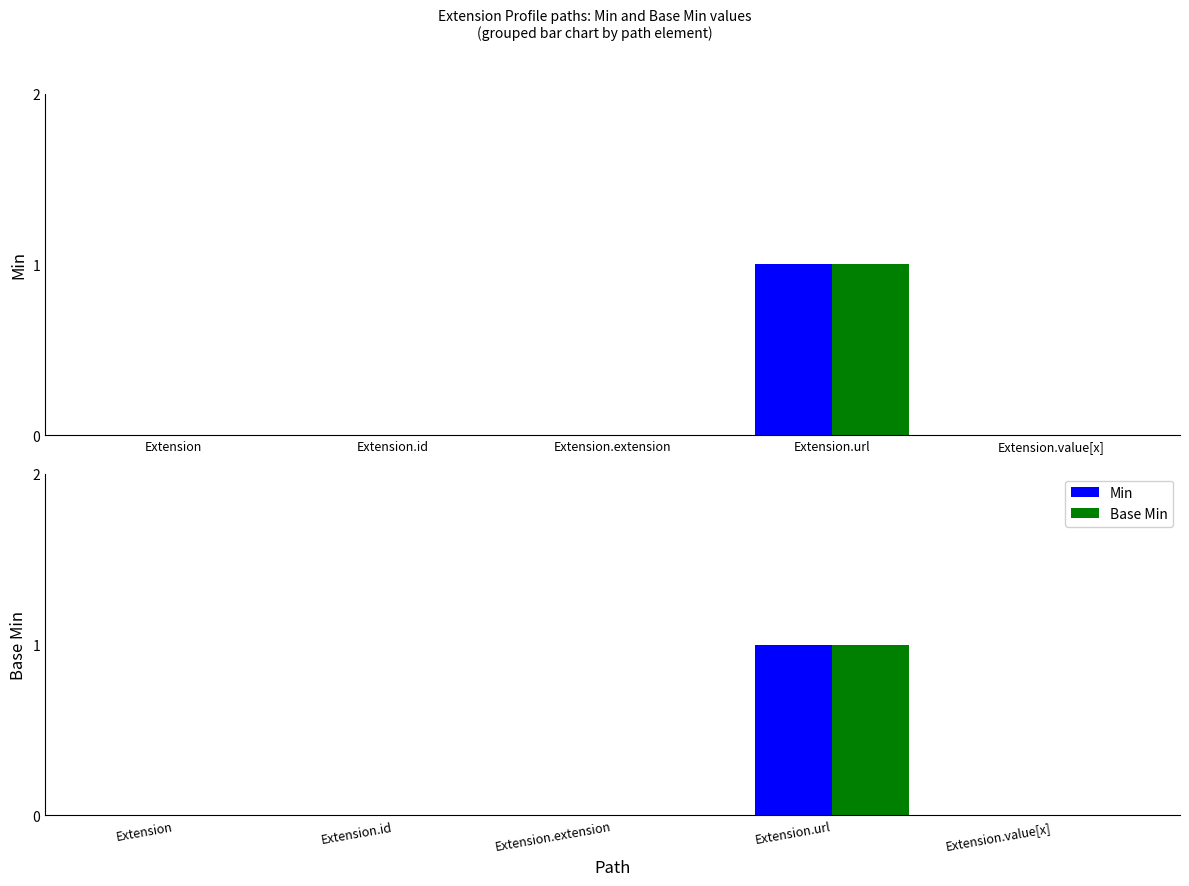

Rank the series by their maximum value, from lowest to highest.

Min, Base Min